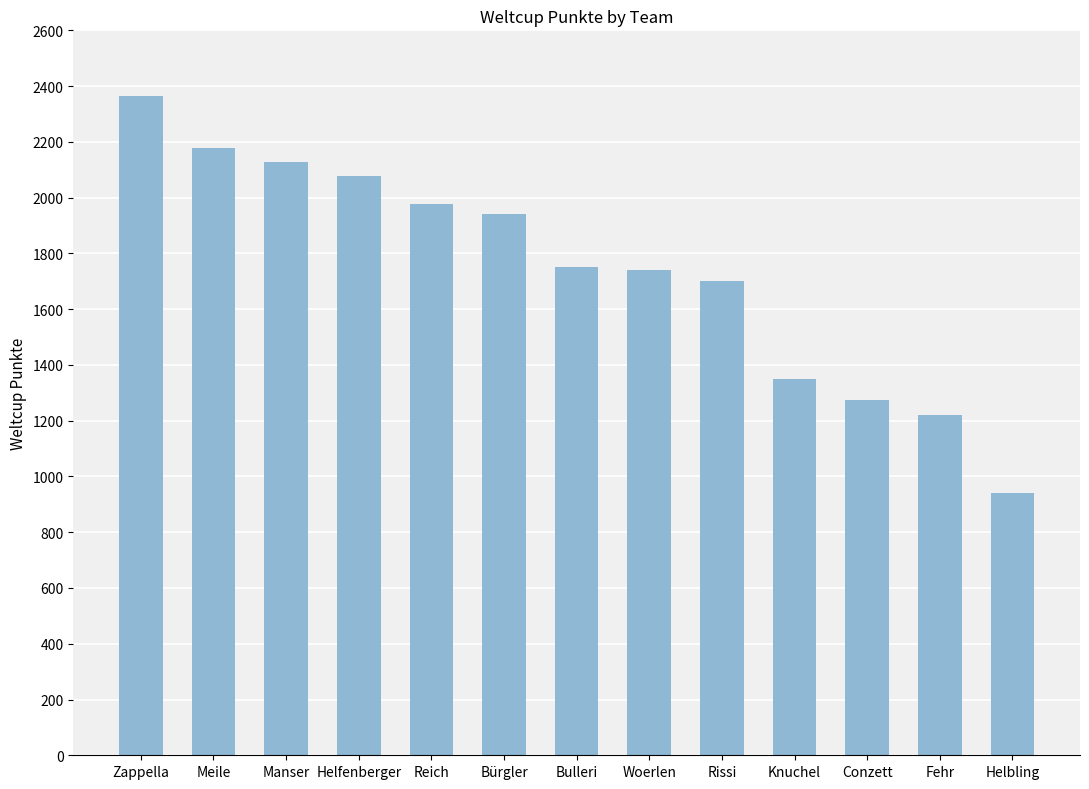

The chart shows a value of 2128 at Manser. True or false?

True